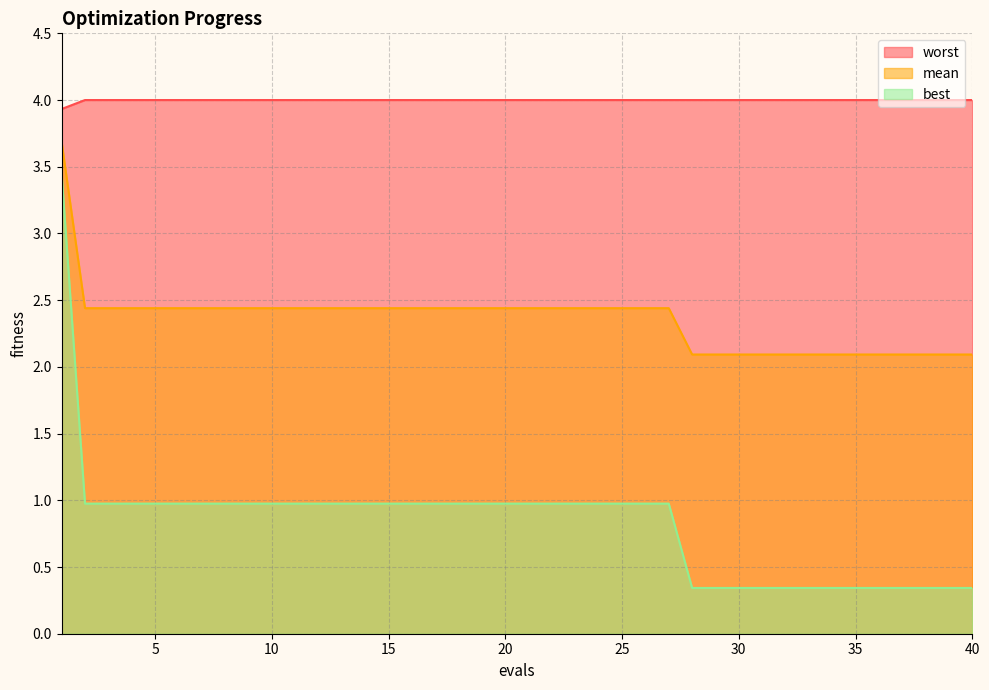

True or false: best and worst intersect in this chart.

False